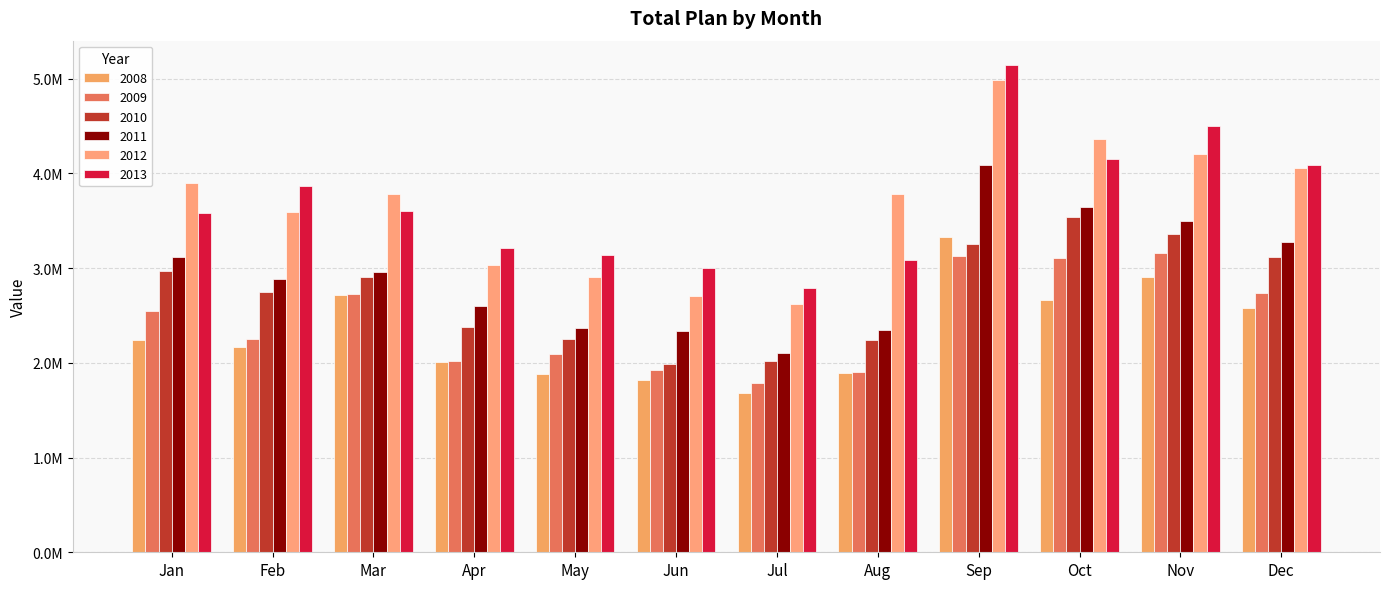

What is the maximum value for 2013?

5143757